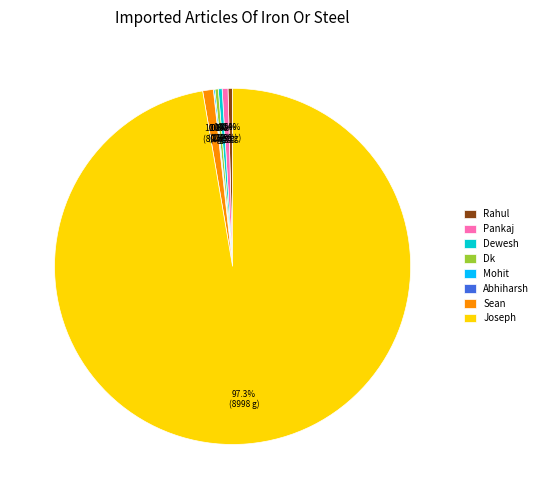

True or false: Rahul accounts for 0% of the total.

True